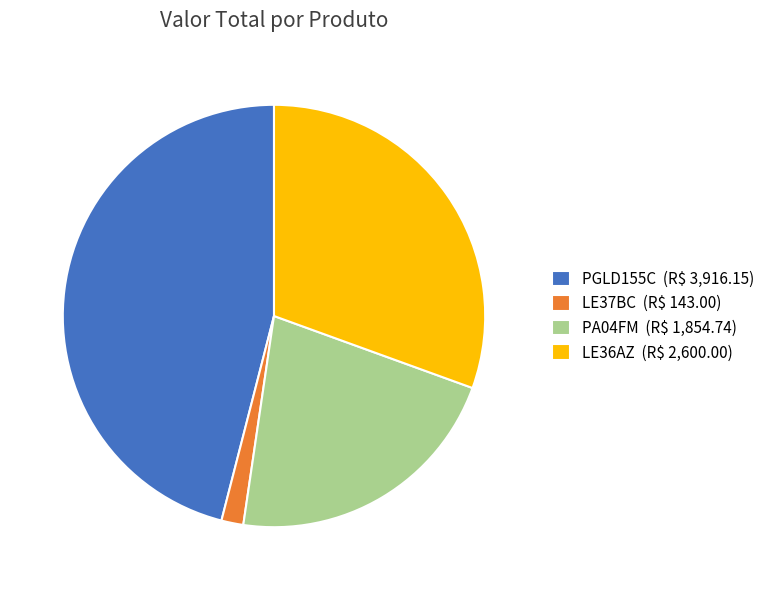

True or false: PGLD155C accounts for 46% of the total.

True